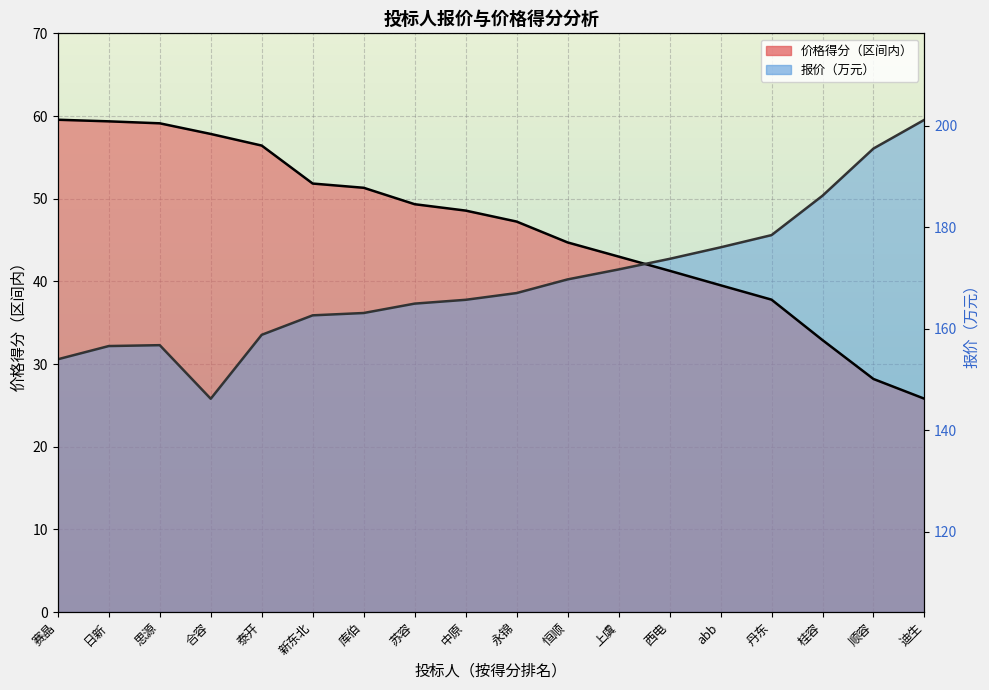

List the labels in order of 报价（万元） value, largest first.

迪生, 顺容, 桂容, 丹东, abb, 西电, 上虞, 恒顺, 永锦, 中原, 苏容, 库伯, 新东北, 泰开, 思源, 日新, 赛晶, 合容